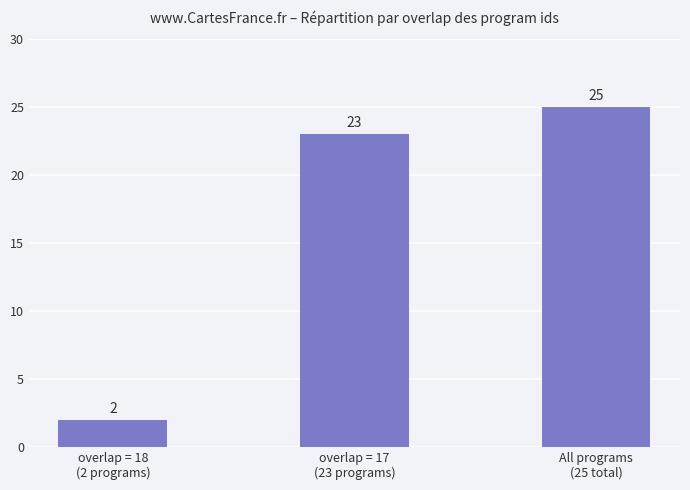

Is it true that the value at overlap = 18
(2 programs) is 3?

False